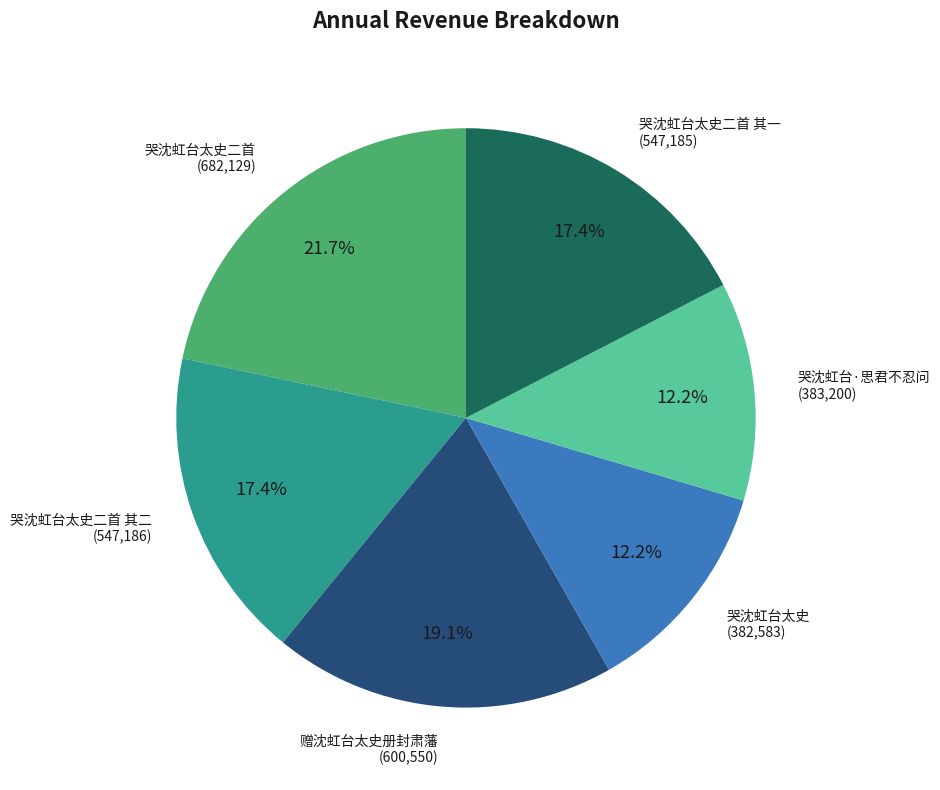

Count the number of slices in the pie.

6